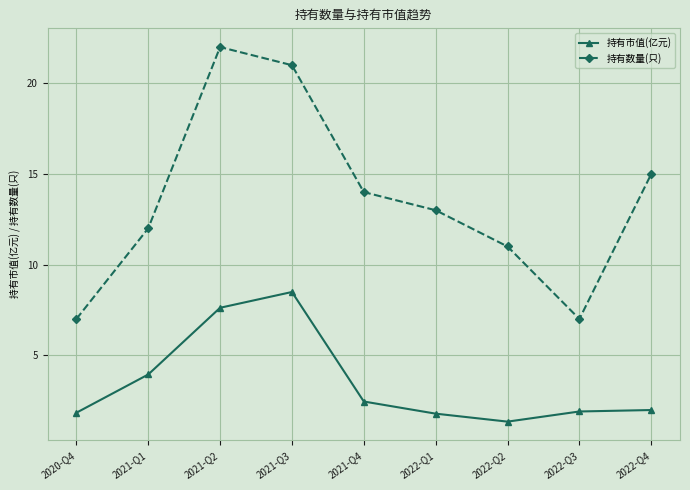

What is the minimum value shown in the chart?

1.3